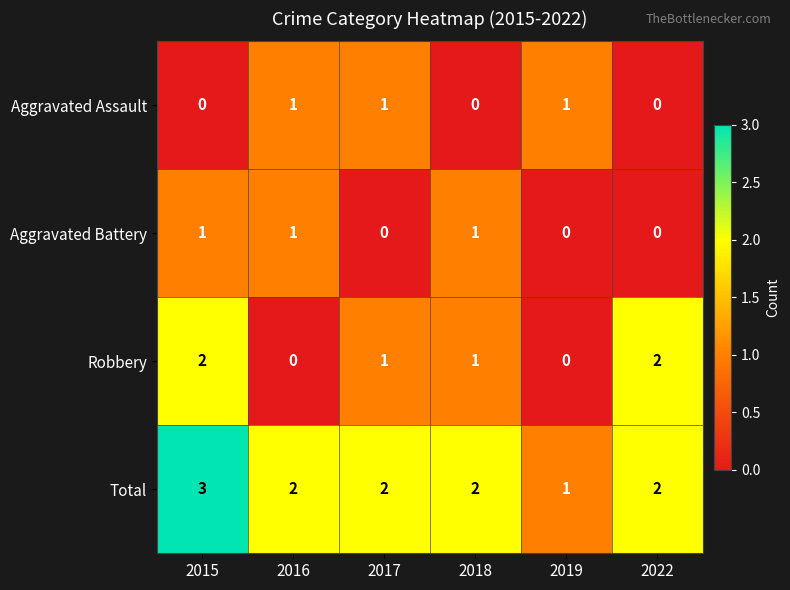

Count the number of data series in this chart.

4